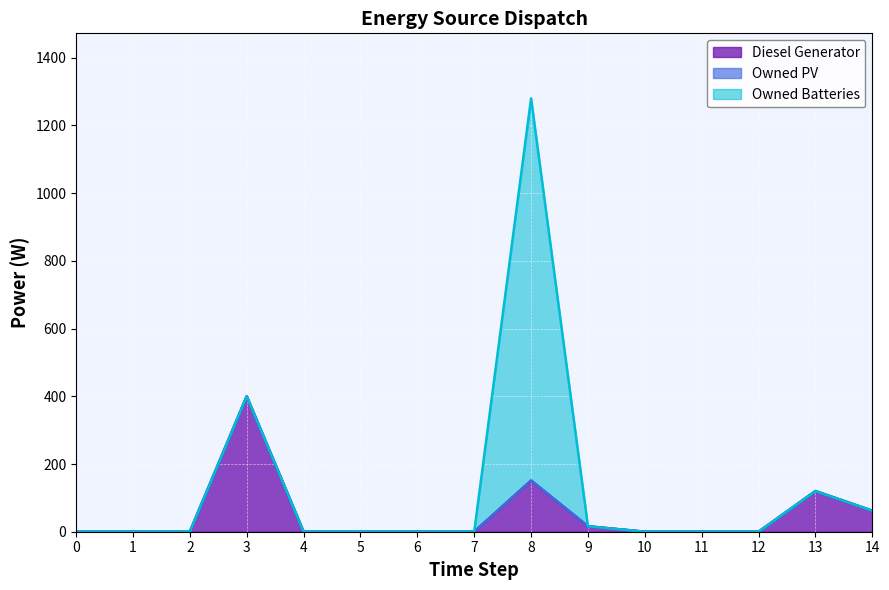

Reading left to right, transcribe all the data shown in this chart.

Diesel Generator: 0	0	0	400	0	0	0	0	151	16	0	0	0	120	62
Owned PV: 0	0	0	0	0	0	0	0	0	0	0	0	0	0	0
Owned Batteries: 0	0	0	0	0	0	0	0	1129	0	0	0	0	0	0